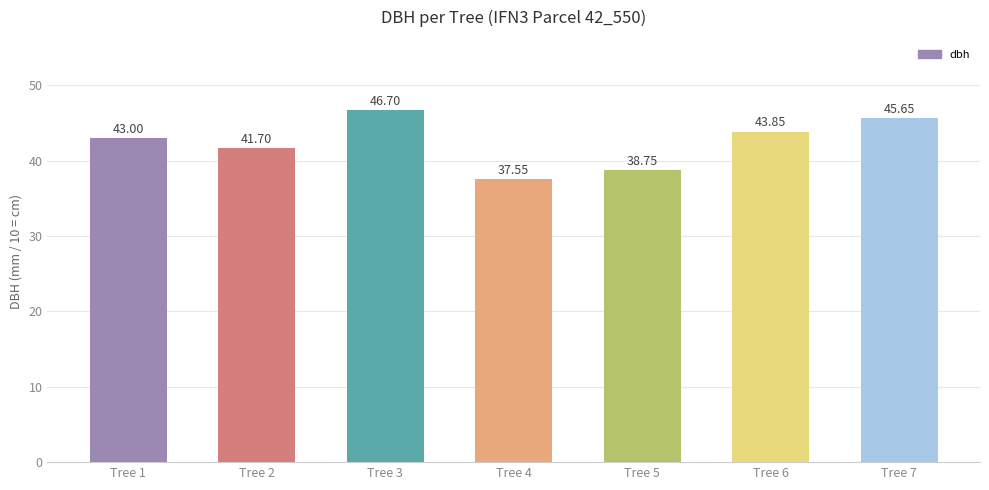

Rank the categories by value from lowest to highest.

Tree 4, Tree 5, Tree 2, Tree 1, Tree 6, Tree 7, Tree 3